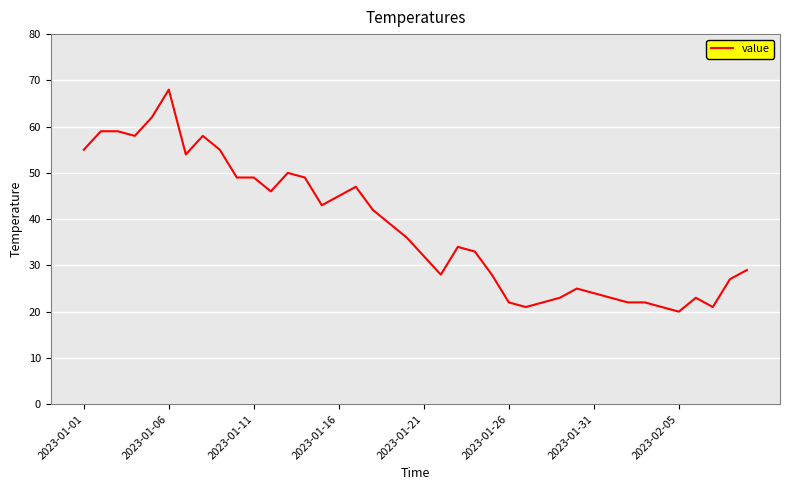

What is the maximum value shown in the chart?

68